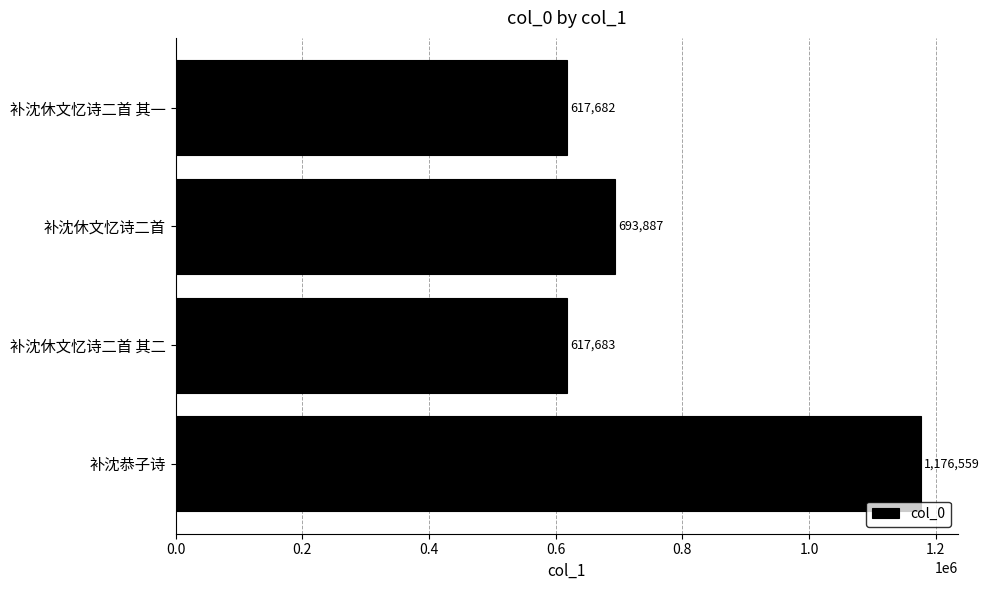

How many distinct data groups are displayed?

1